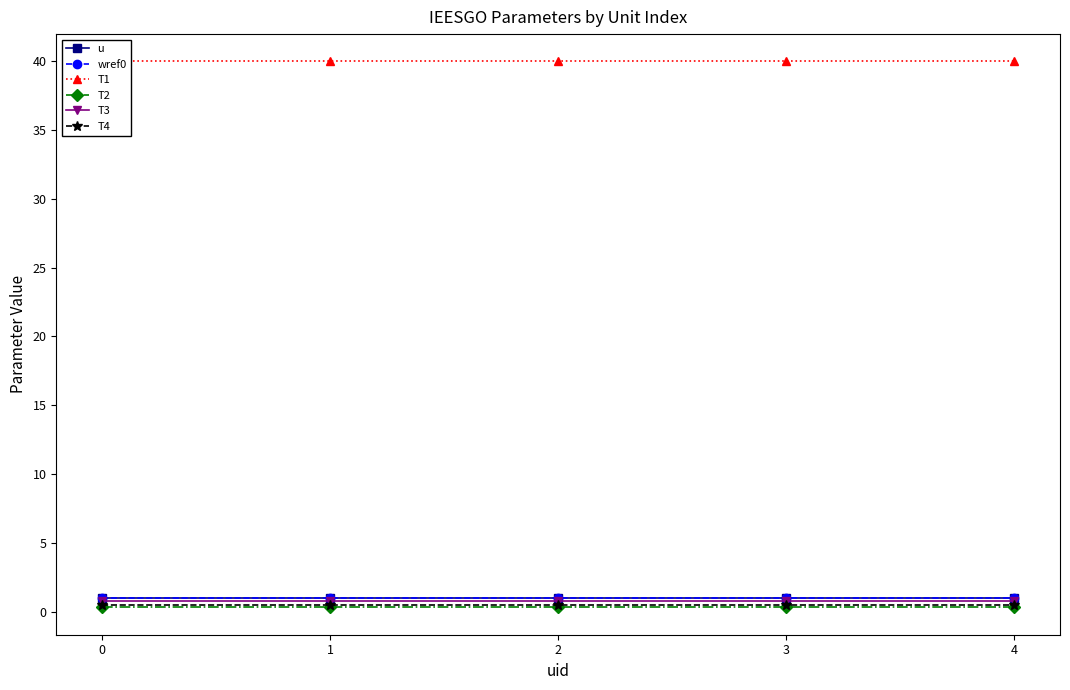

What is the total value across all series at 0?

43.6